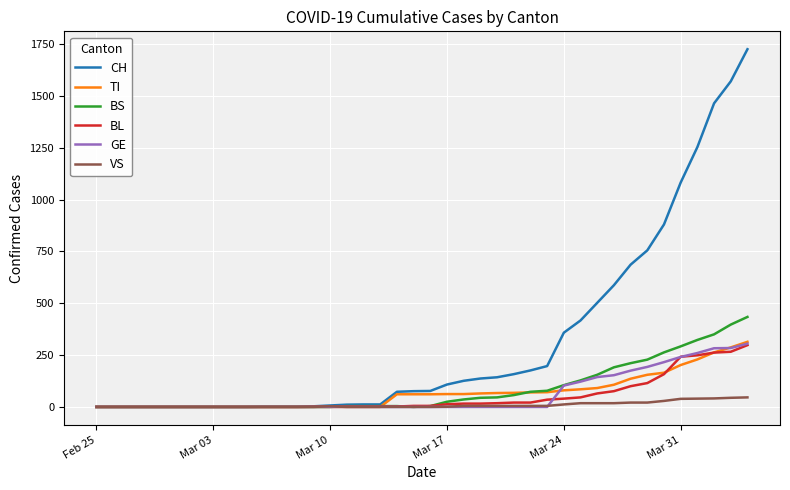

Which series has the largest total across all categories?

CH